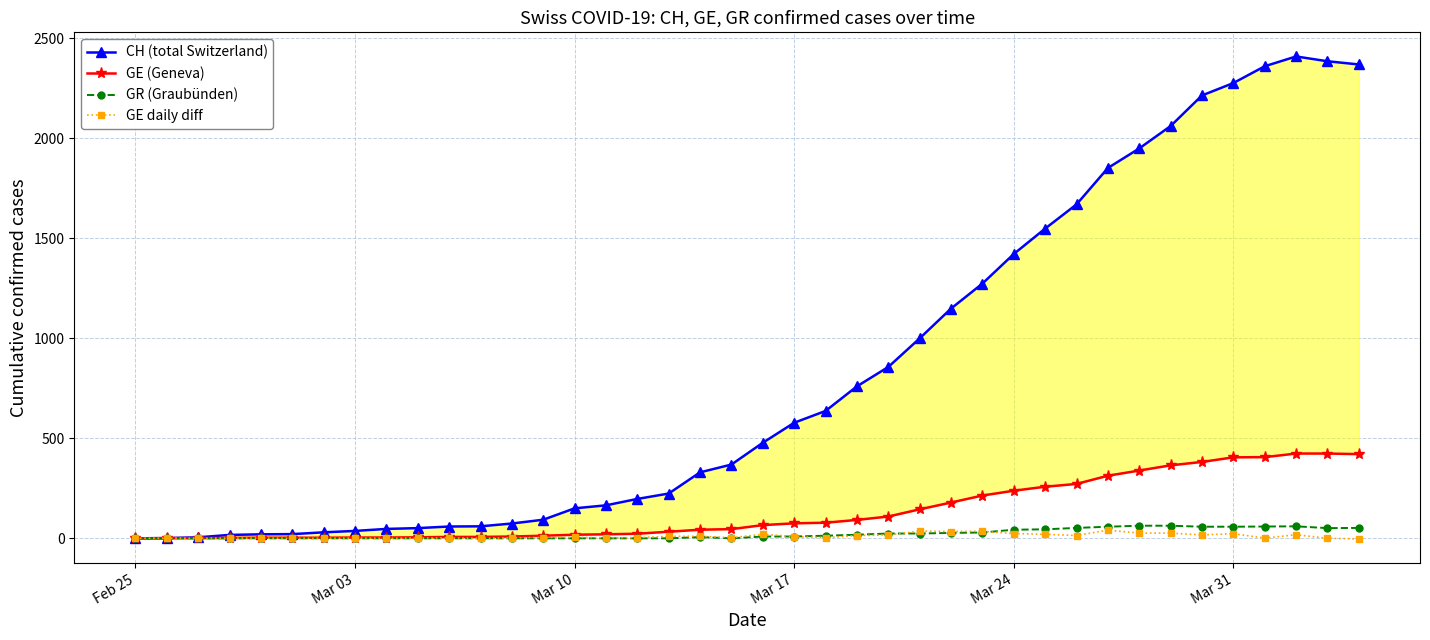

What is the value of the CH (total Switzerland) point at the 29th from the left?

1422